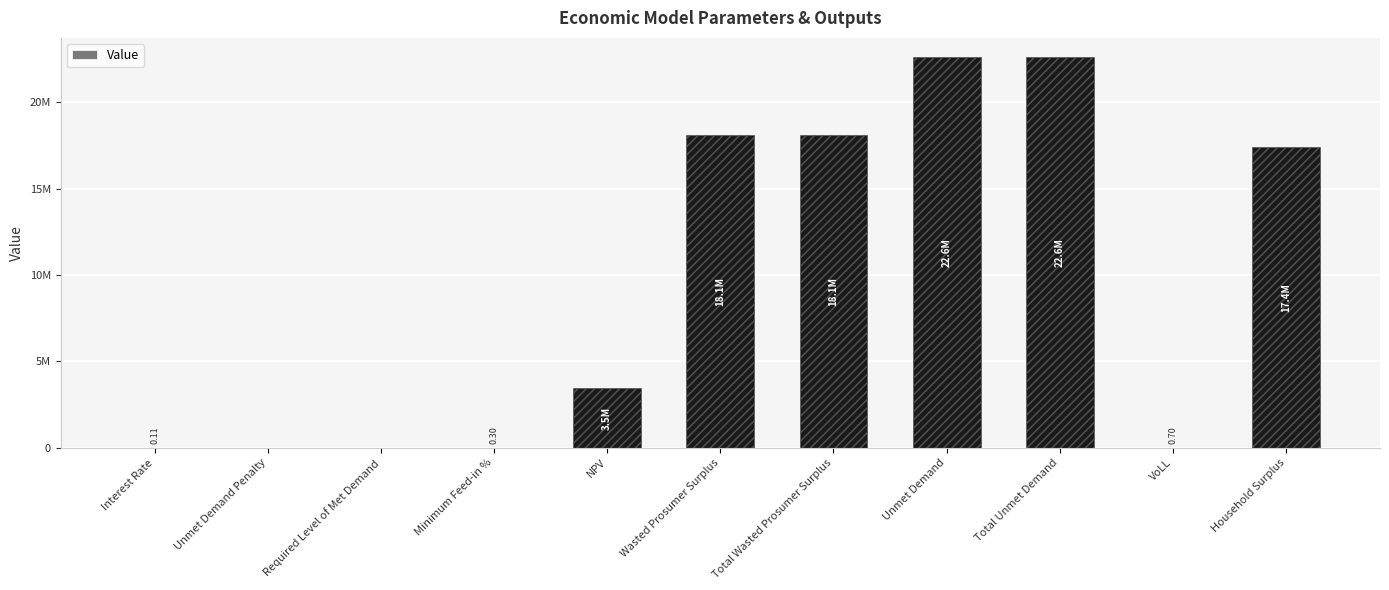

What is the value of the 9th bar from the left?

22598927.4